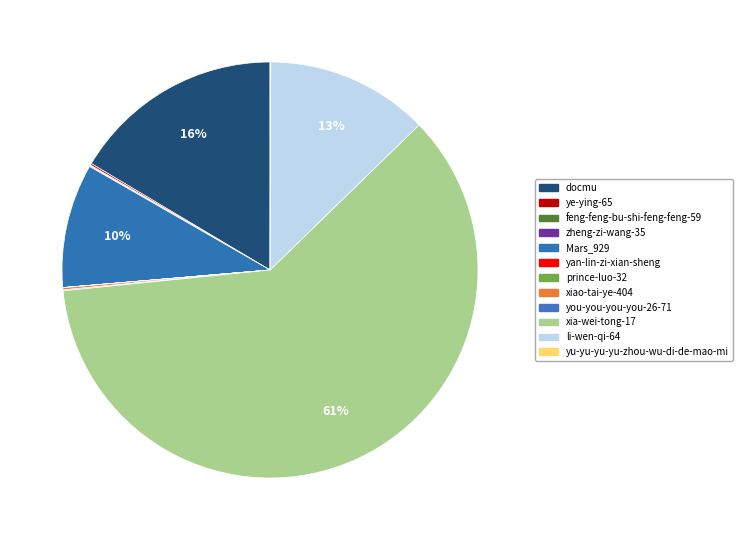

To the nearest percent, what is the average slice percentage?

8%